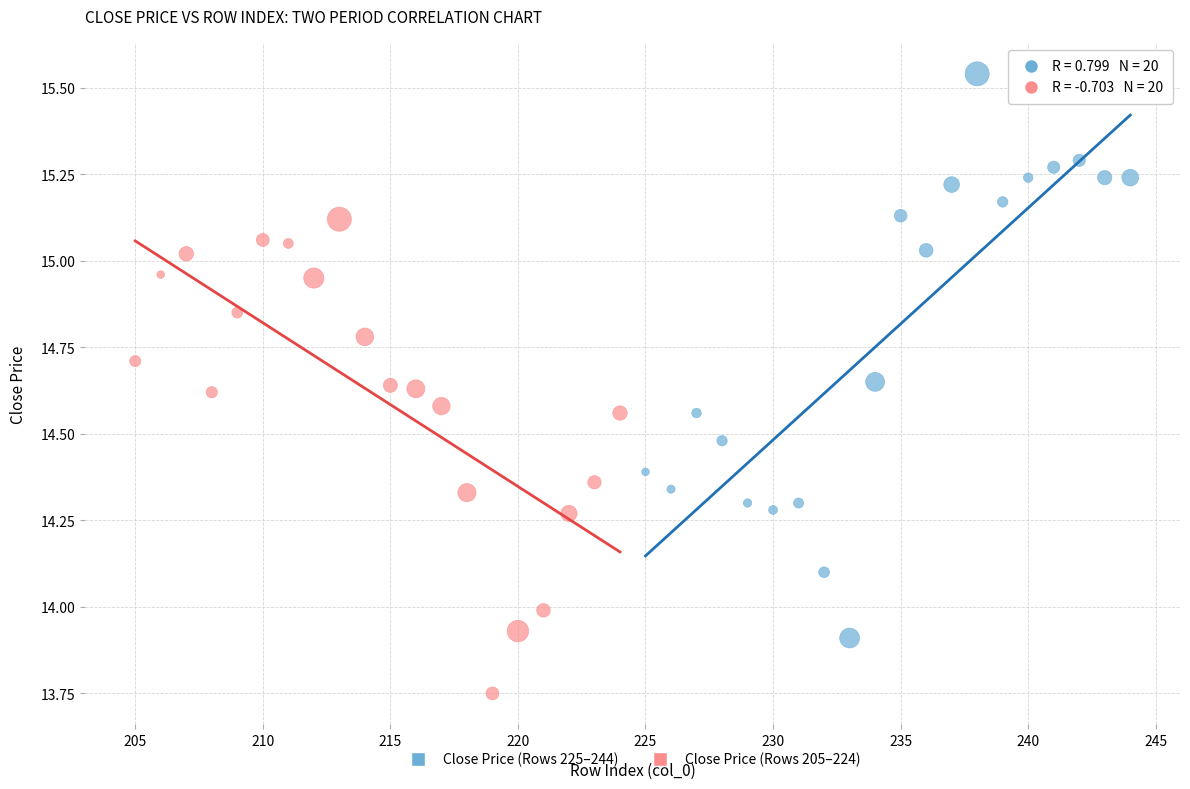

Which series has the largest Y range (max minus min)?

Close Price (Rows 225–244)